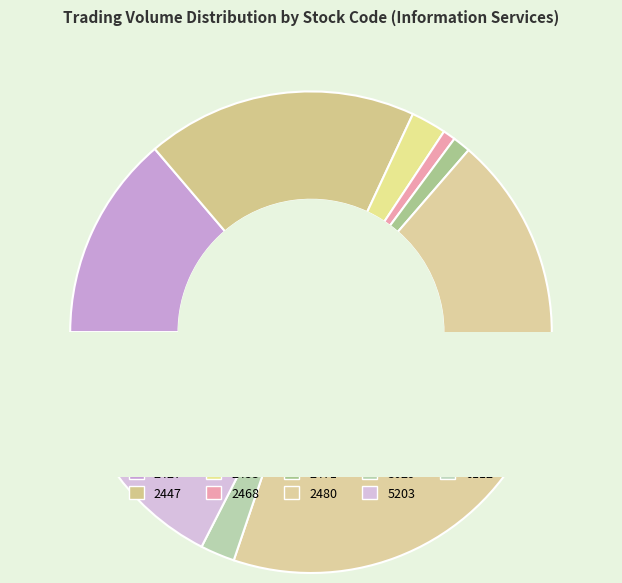

Approximately how many times larger is the value at 2453 compared to 2480?

0.1